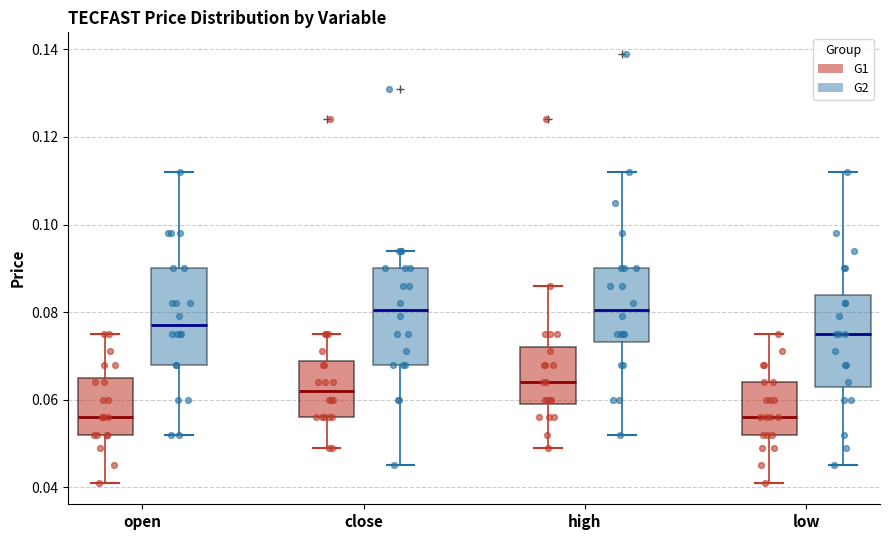

Reading left to right, transcribe this box plot: for each box, give where its median line is, the range the box spans, and where its two whiskers end, as read against the y-axis. The values are not printed on the chart, so give them approximately, as read against the axis.

open (G1): median 0.056, box 0.052 to 0.066, whiskers 0.042 to 0.076
open (G2): median 0.078, box 0.068 to 0.090, whiskers 0.052 to 0.112
close (G1): median 0.062, box 0.056 to 0.068, whiskers 0.050 to 0.076
close (G2): median 0.080, box 0.068 to 0.090, whiskers 0.046 to 0.094
high (G1): median 0.064, box 0.060 to 0.072, whiskers 0.050 to 0.086
high (G2): median 0.080, box 0.074 to 0.090, whiskers 0.052 to 0.112
low (G1): median 0.056, box 0.052 to 0.064, whiskers 0.042 to 0.076
low (G2): median 0.076, box 0.064 to 0.084, whiskers 0.046 to 0.112